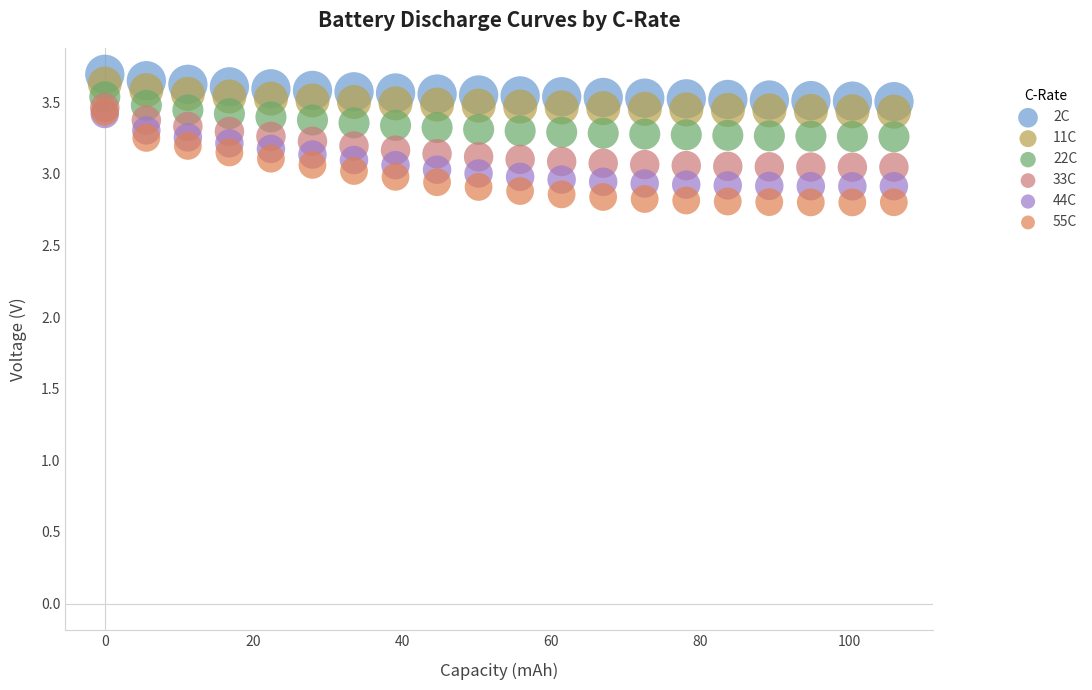

Which series has the widest spread of Y values?

55C